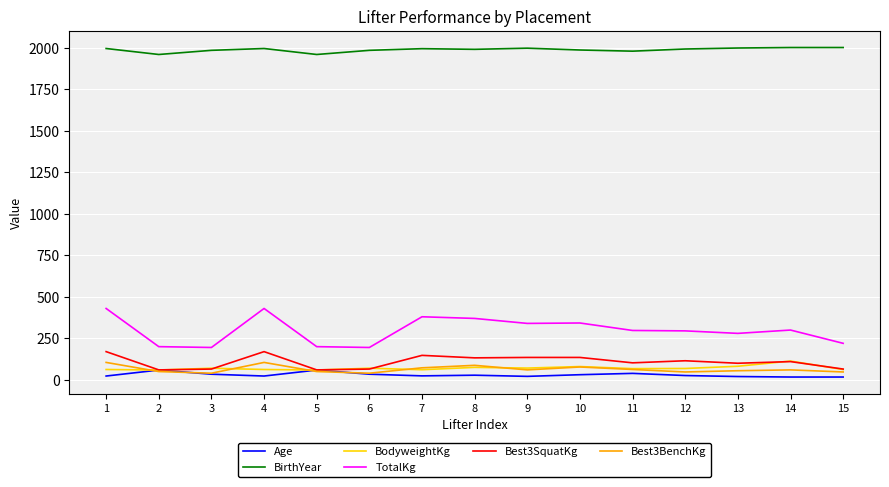

Where does the BodyweightKg series first go above 68?

3